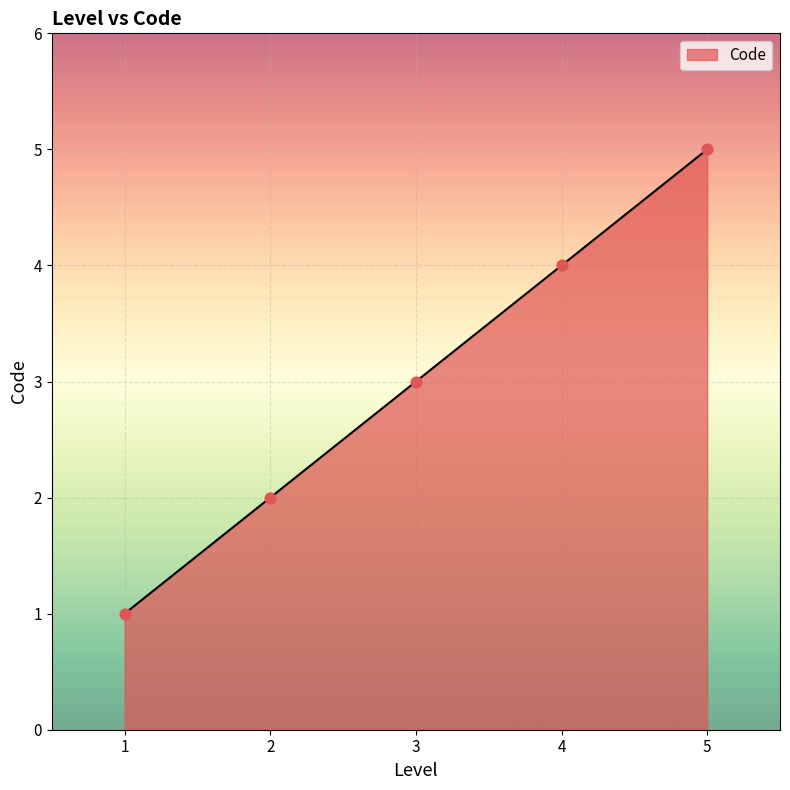

What is the change in value from 2 to 4?

+2